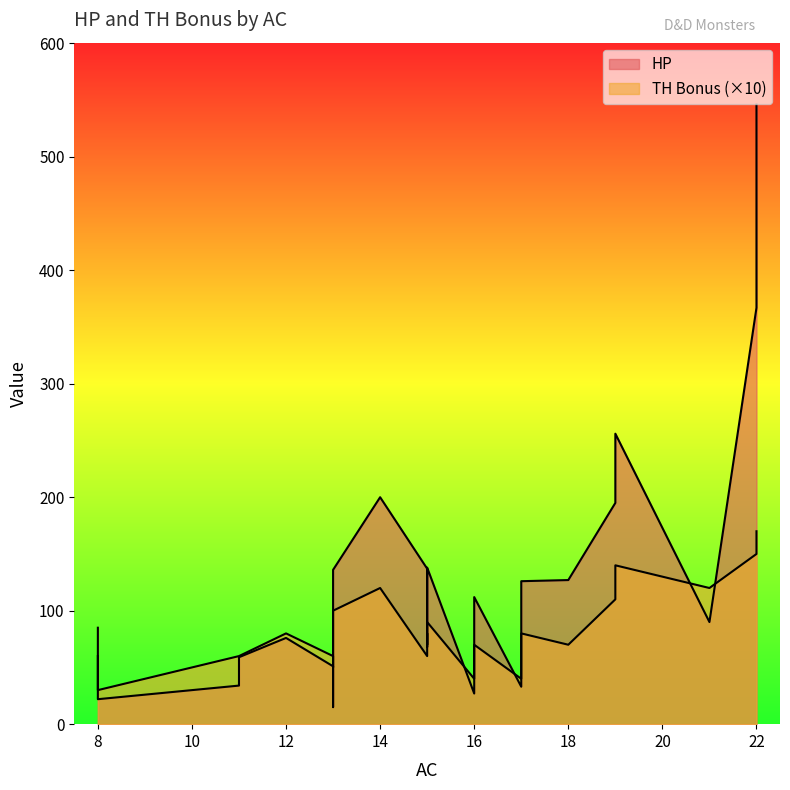

At which category does the chart reach its peak across all series?

22